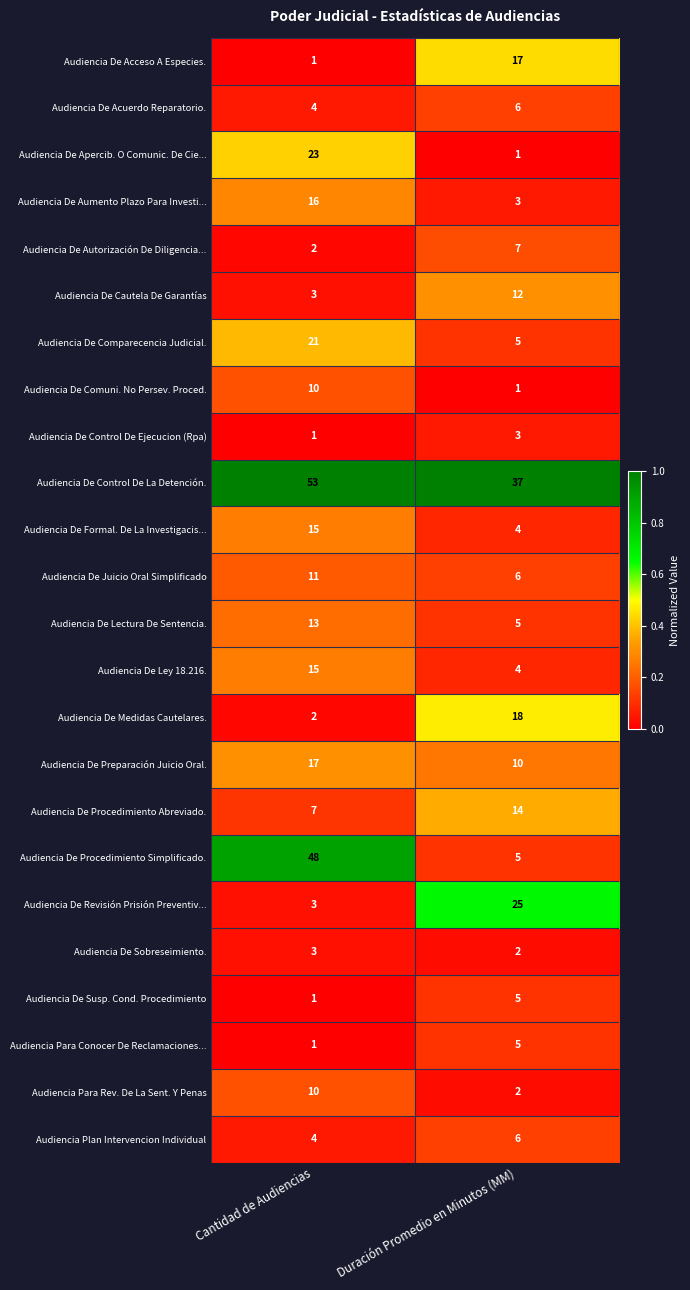

Read the Audiencia De Preparación Juicio Oral. value at Duración Promedio en Minutos (MM).

10